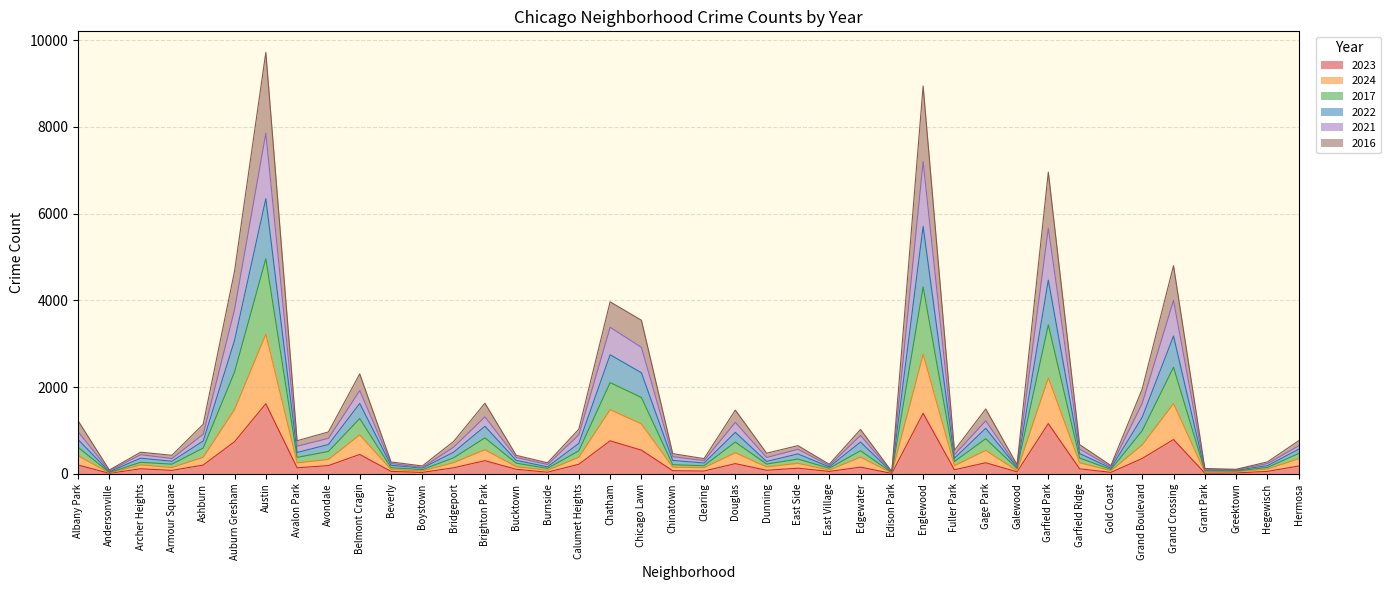

What is the highest value of the 2023 series?

1614